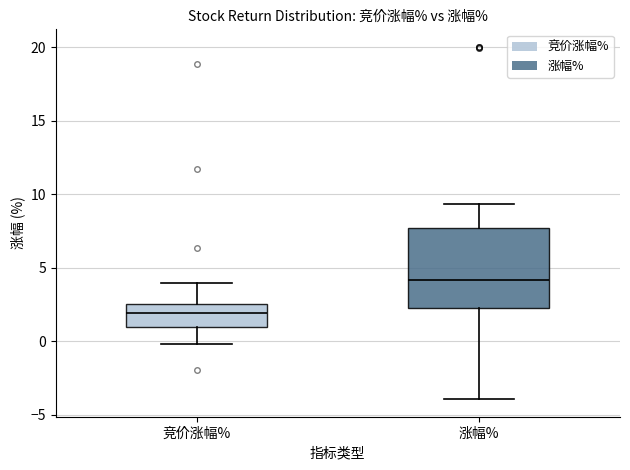

Reading left to right, read every box against the y-axis: the position of its median line, the range the box covers, and the ends of its whiskers. The values are not printed on the chart, so give them approximately, as read against the axis.

竞价涨幅%: median 2.0, box 1.0 to 2.5, whiskers 0.0 to 4.0
涨幅%: median 4.0, box 2.5 to 7.5, whiskers -4.0 to 9.5